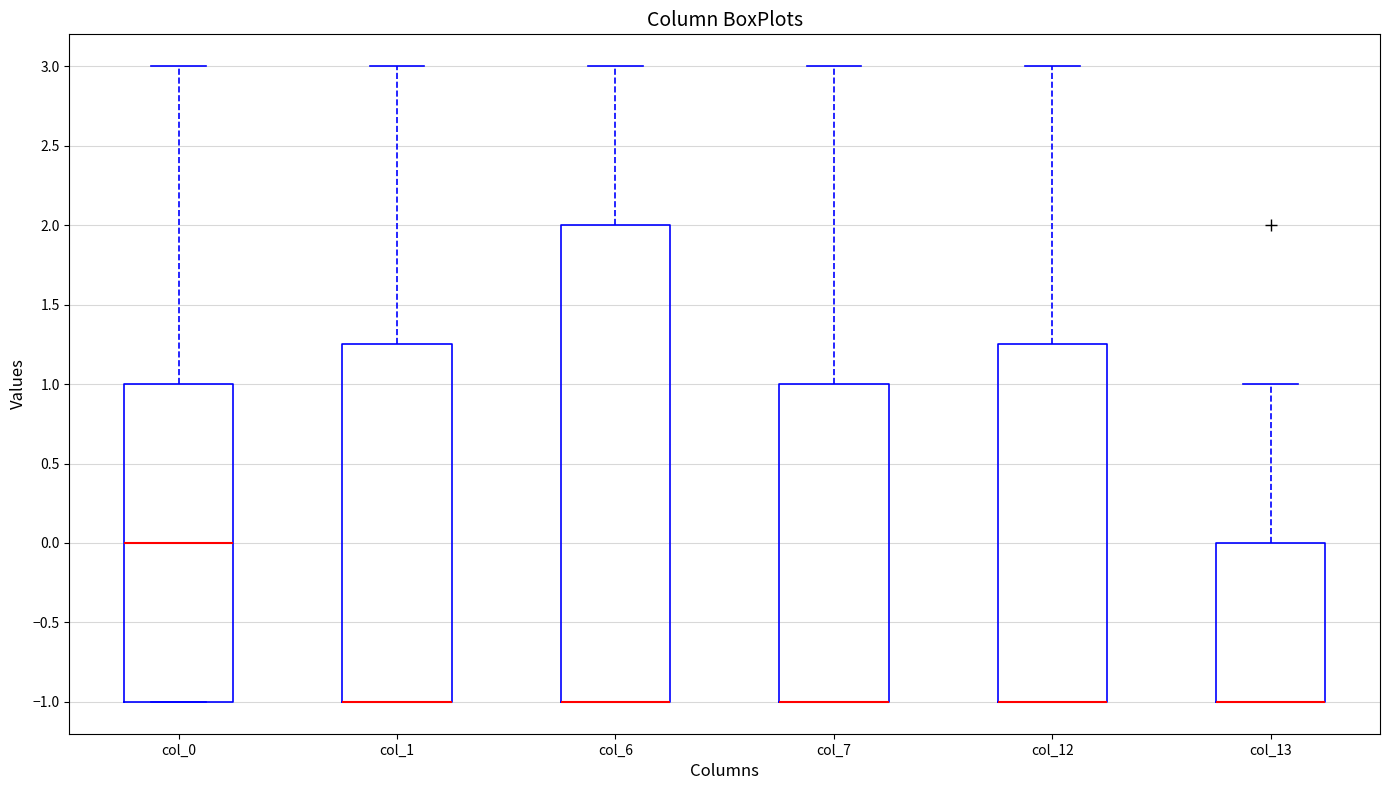

Reading left to right, transcribe this box plot: for each box, give where its median line is, the range the box spans, and where its two whiskers end, as read against the y-axis. The values are not printed on the chart, so give them approximately, as read against the axis.

col_0: median 0.00, box -1.00 to 1.00, whiskers -1.00 to 3.00
col_1: median -1.00 (drawn on the box's lower edge), box -1.00 to 1.25, whiskers -1.00 to 3.00
col_6: median -1.00 (drawn on the box's lower edge), box -1.00 to 2.00, whiskers -1.00 to 3.00
col_7: median -1.00 (drawn on the box's lower edge), box -1.00 to 1.00, whiskers -1.00 to 3.00
col_12: median -1.00 (drawn on the box's lower edge), box -1.00 to 1.25, whiskers -1.00 to 3.00
col_13: median -1.00 (drawn on the box's lower edge), box -1.00 to 0.00, whiskers -1.00 to 1.00